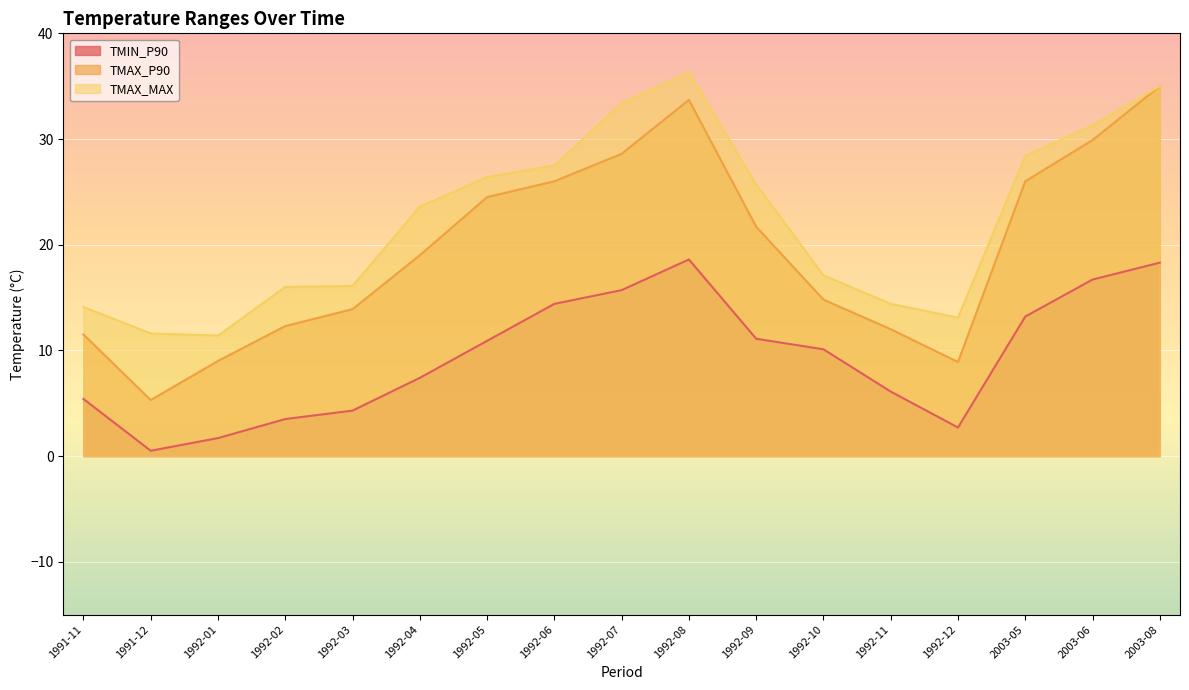

What is the sum of all TMAX_MAX values?

381.4